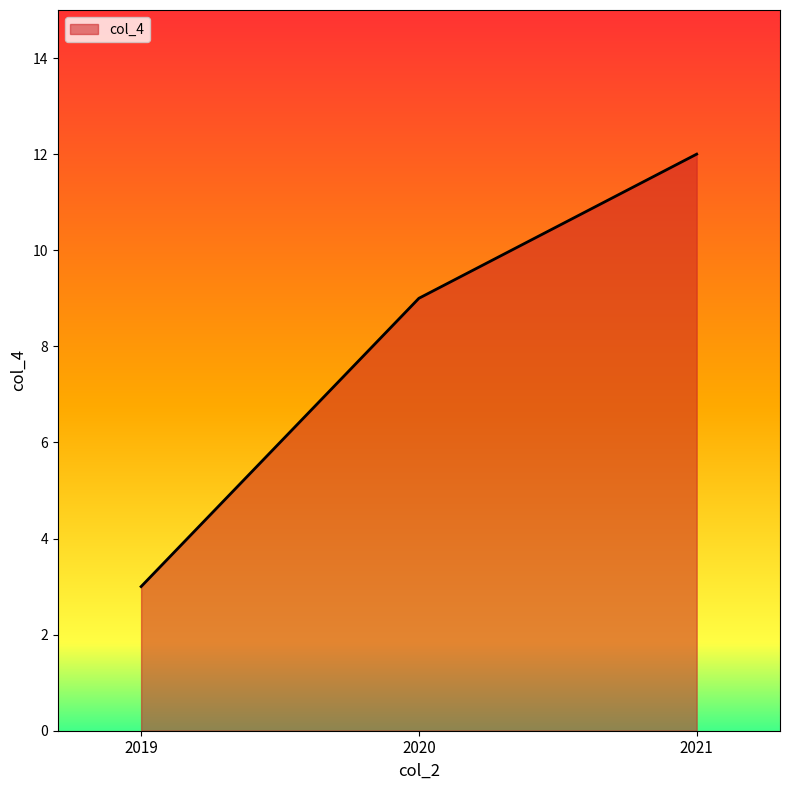

Approximately how many times larger is the value at 2019 compared to 2020?

0.3